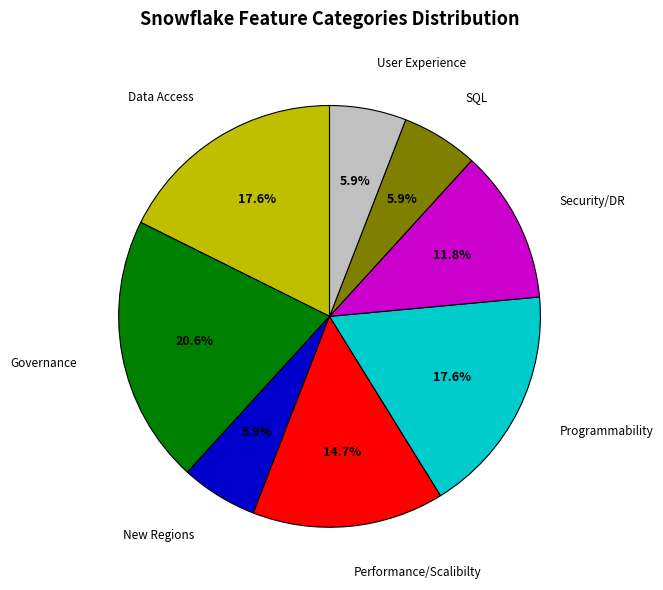

Does any single category account for the majority?

No